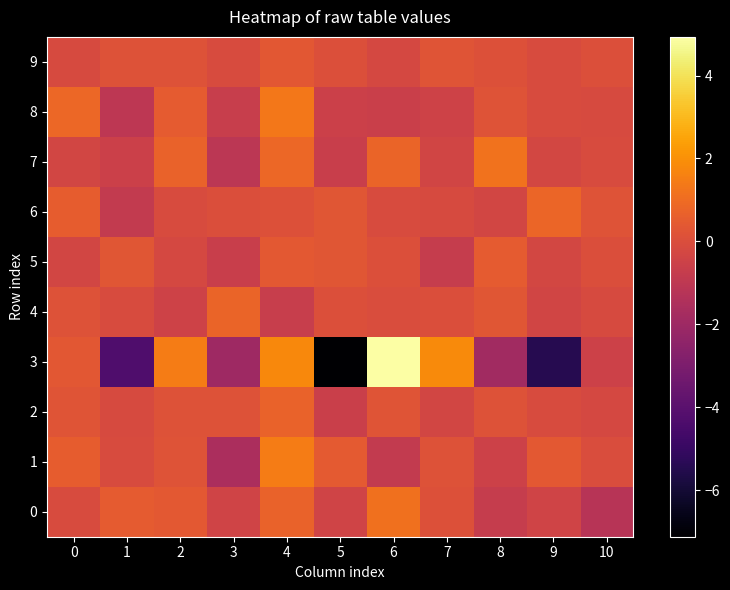

How many distinct data groups are displayed?

10